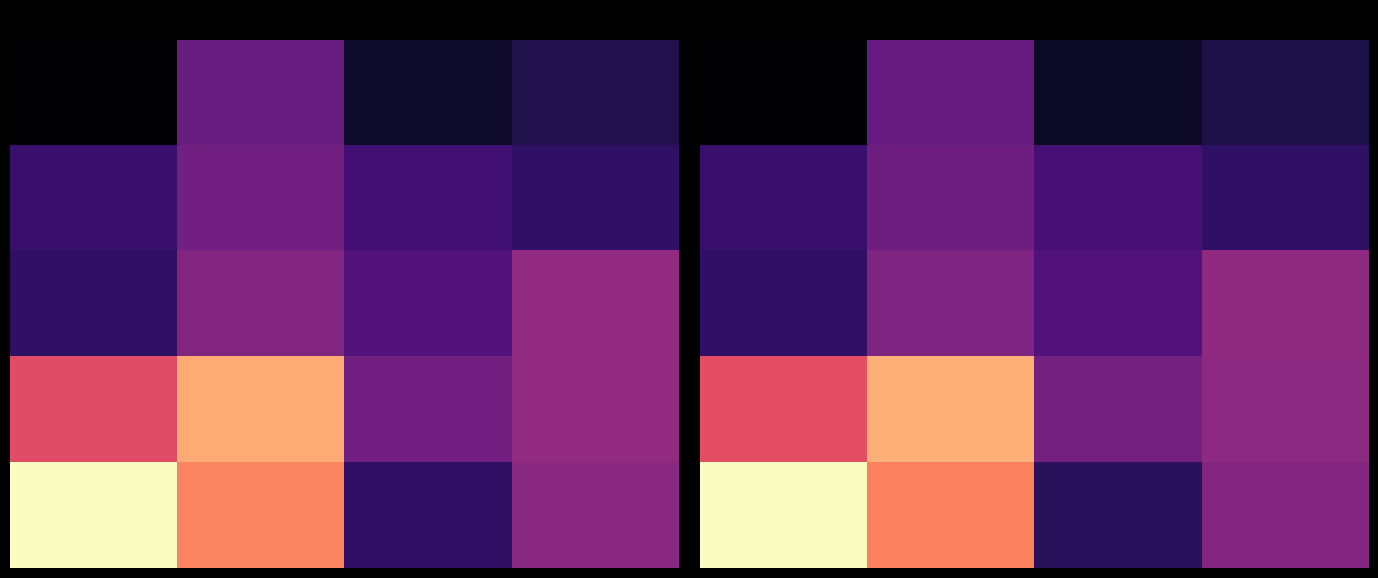

The 2 series shows 0.4 at 15.0. True or false?

True